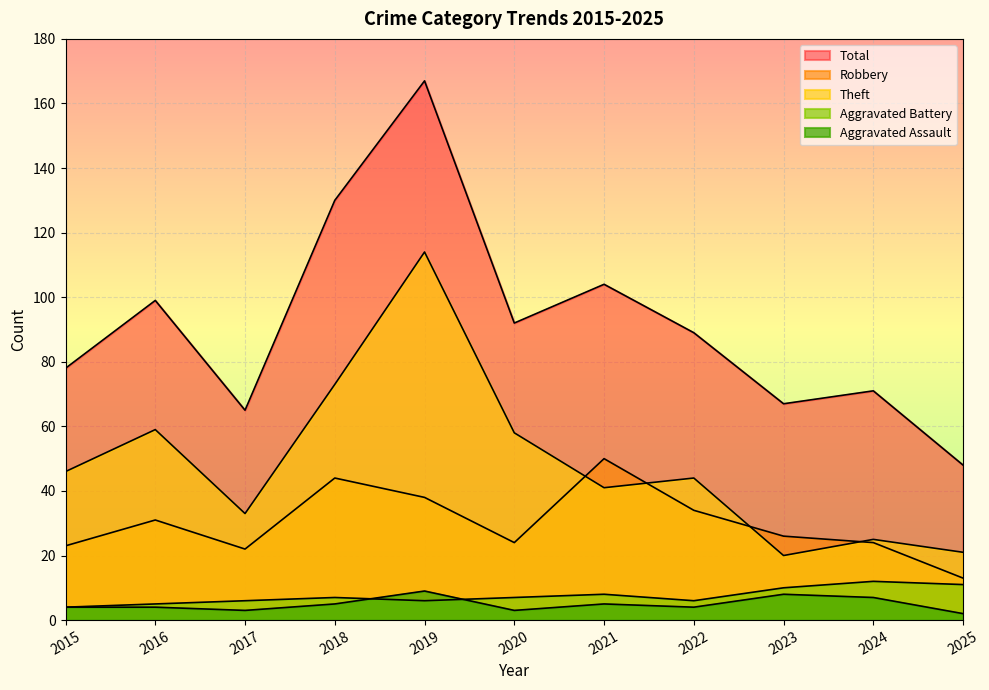

In Theft, how many points are lower than both neighbors (excluding endpoints)?

3